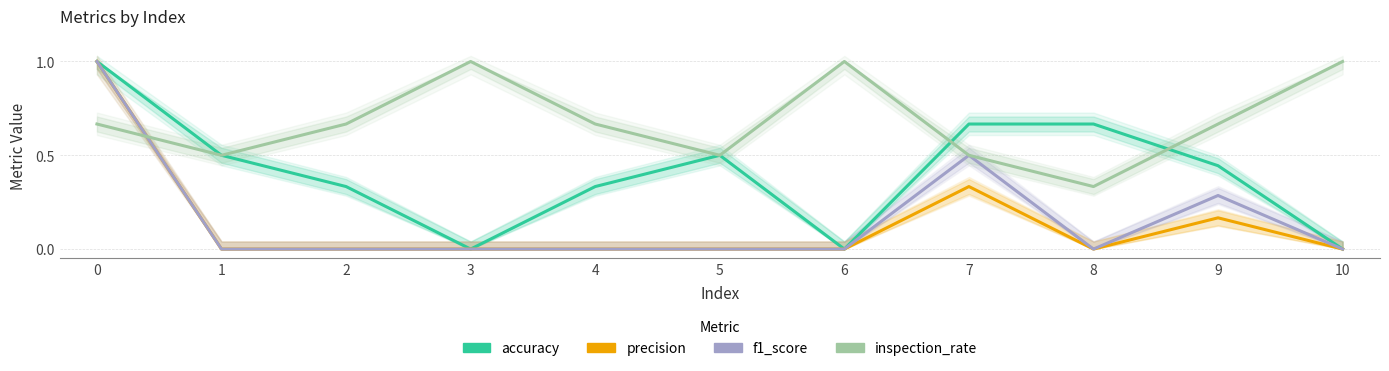

Which series has the widest spread of values?

accuracy